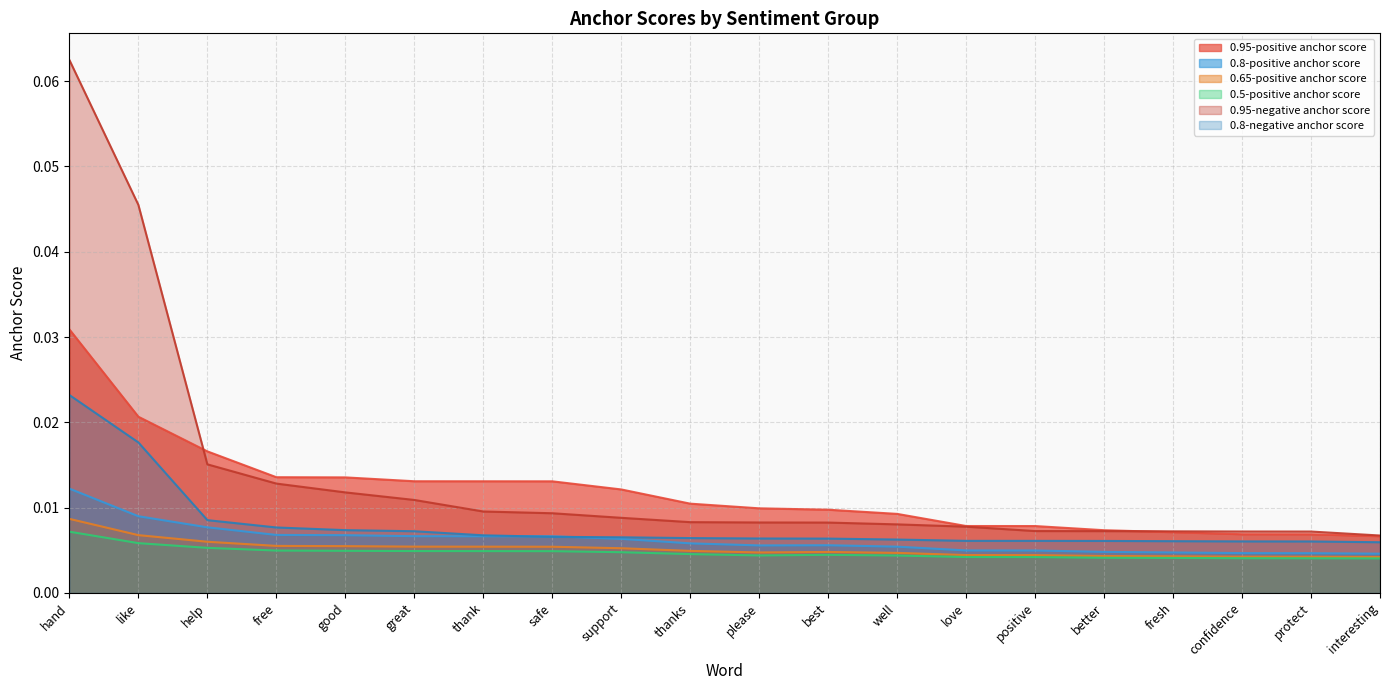

Which series changed the most between thanks and please?

0.95-positive anchor score